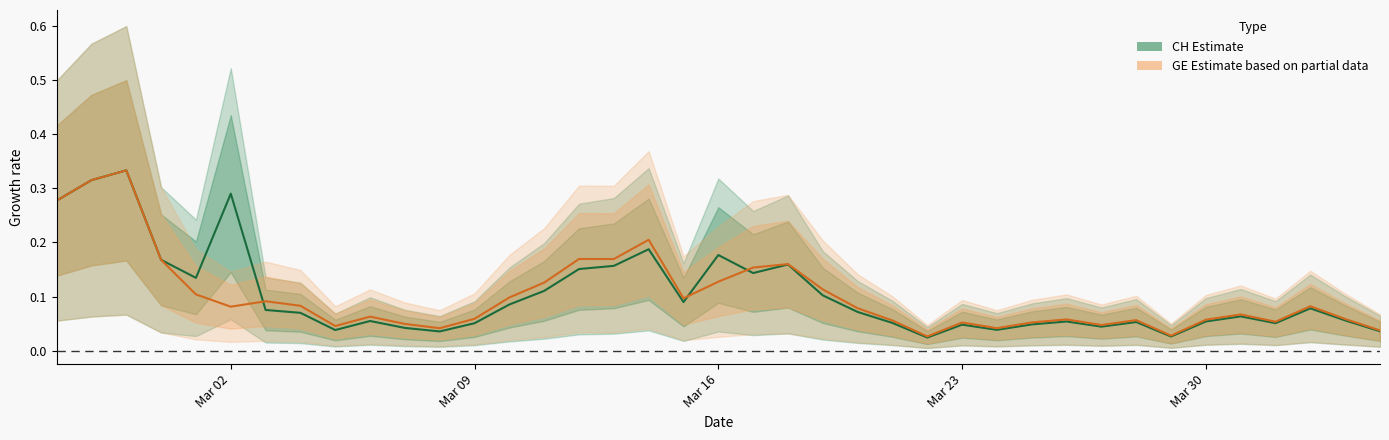

What is the value of the GE point at the 24th from the left?

0.1